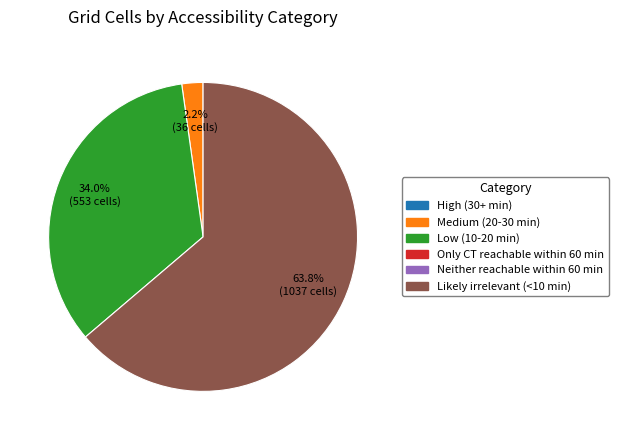

Is there a majority slice in this chart?

Yes